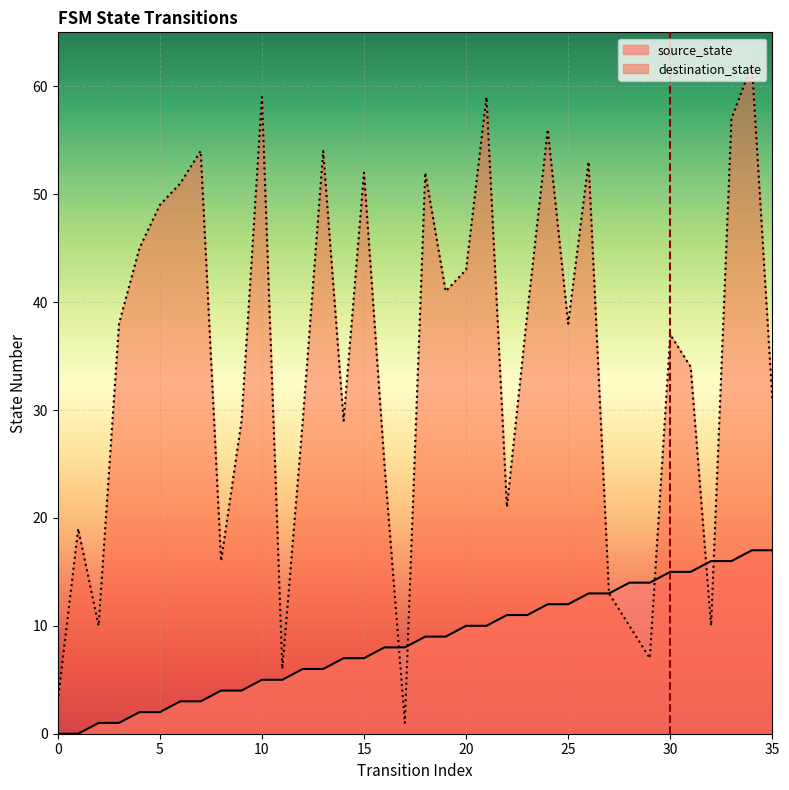

How many values in the destination_state series are below 38?

18